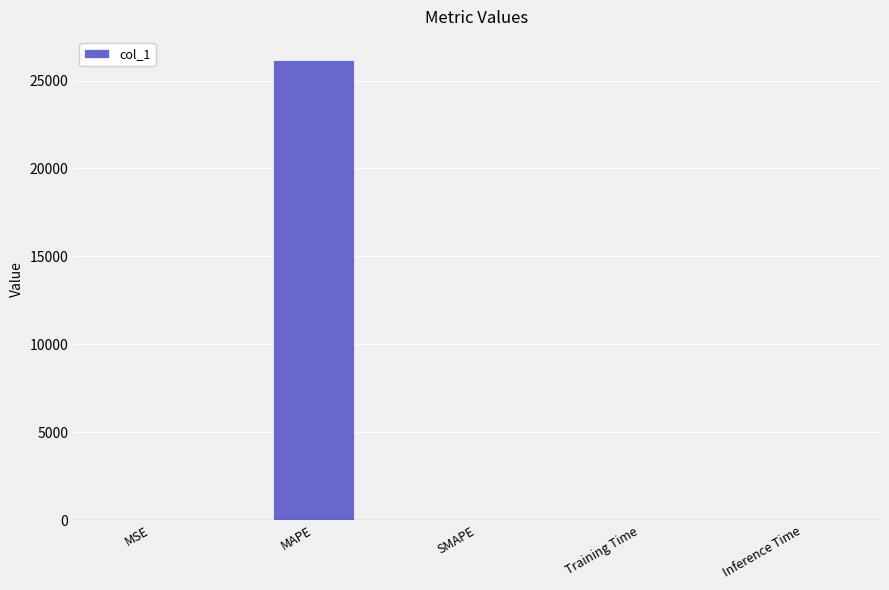

The value at SMAPE is 0.0. True or false?

True